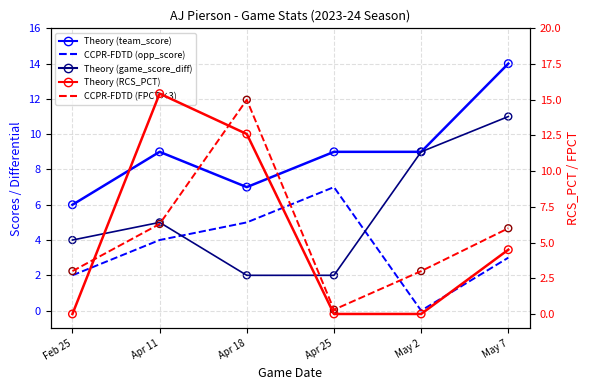

Is the value of Theory (game_score_diff) at Apr 11 greater than the value of CCPR-FDTD (FPCT×3) at Feb 25?

Yes